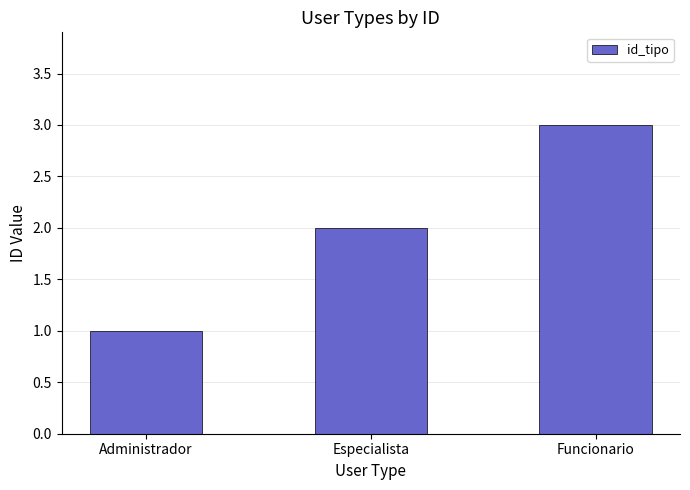

What is the sum of all values?

6